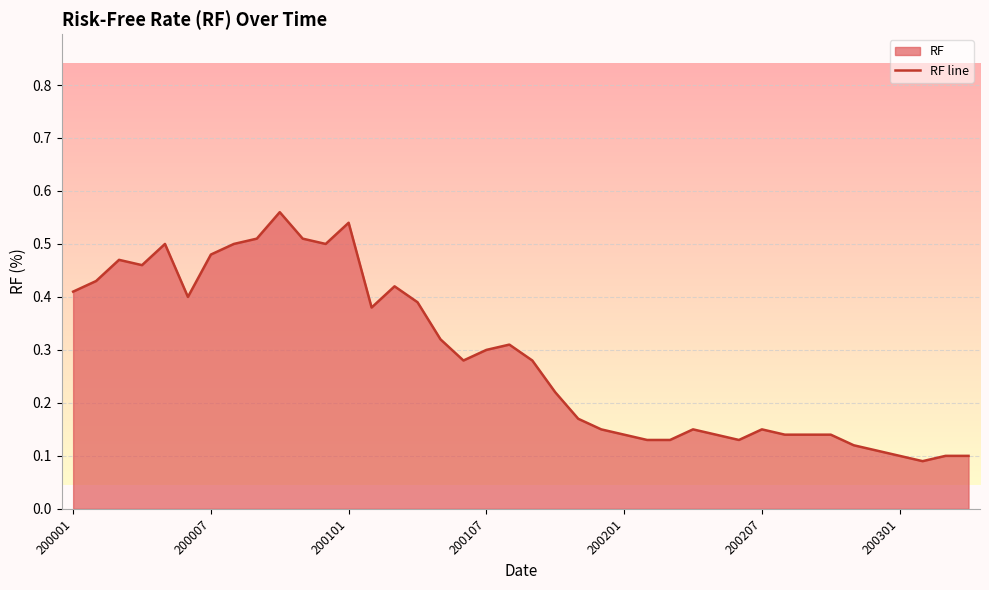

What is the minimum value shown in the chart?

0.1